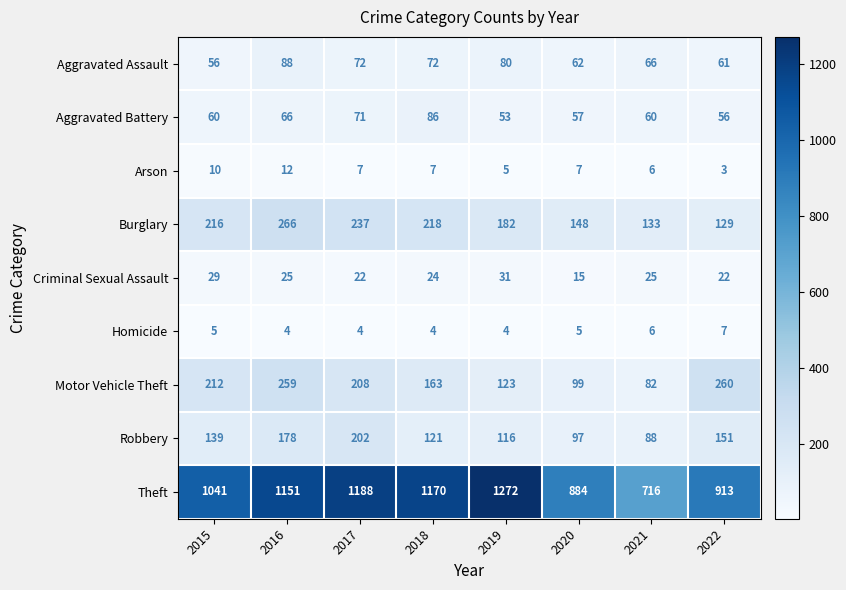

The value of Robbery at 2020 is 97. True or false?

True